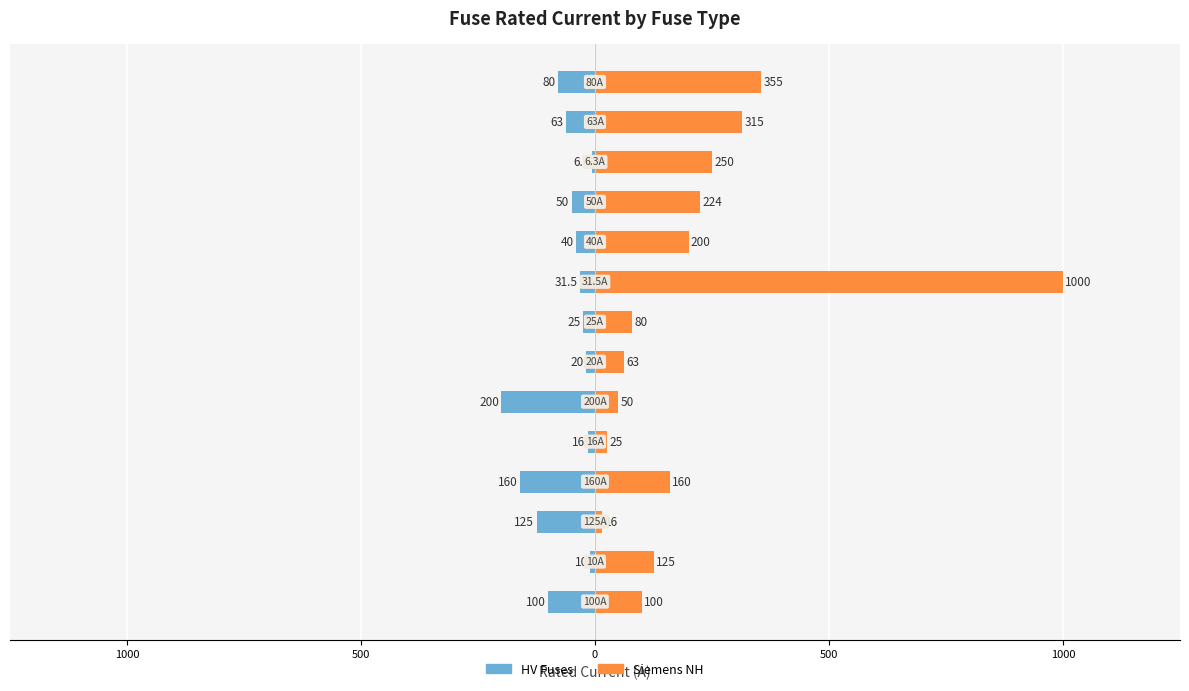

List the series in order of their peak value, lowest first.

HV Fuses, Siemens NH